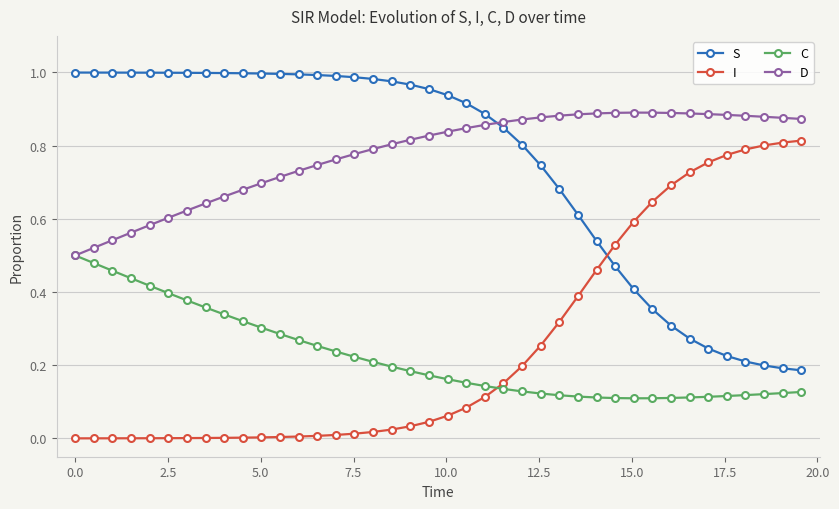

Which series ends up on top after the final intersection of C and I?

I